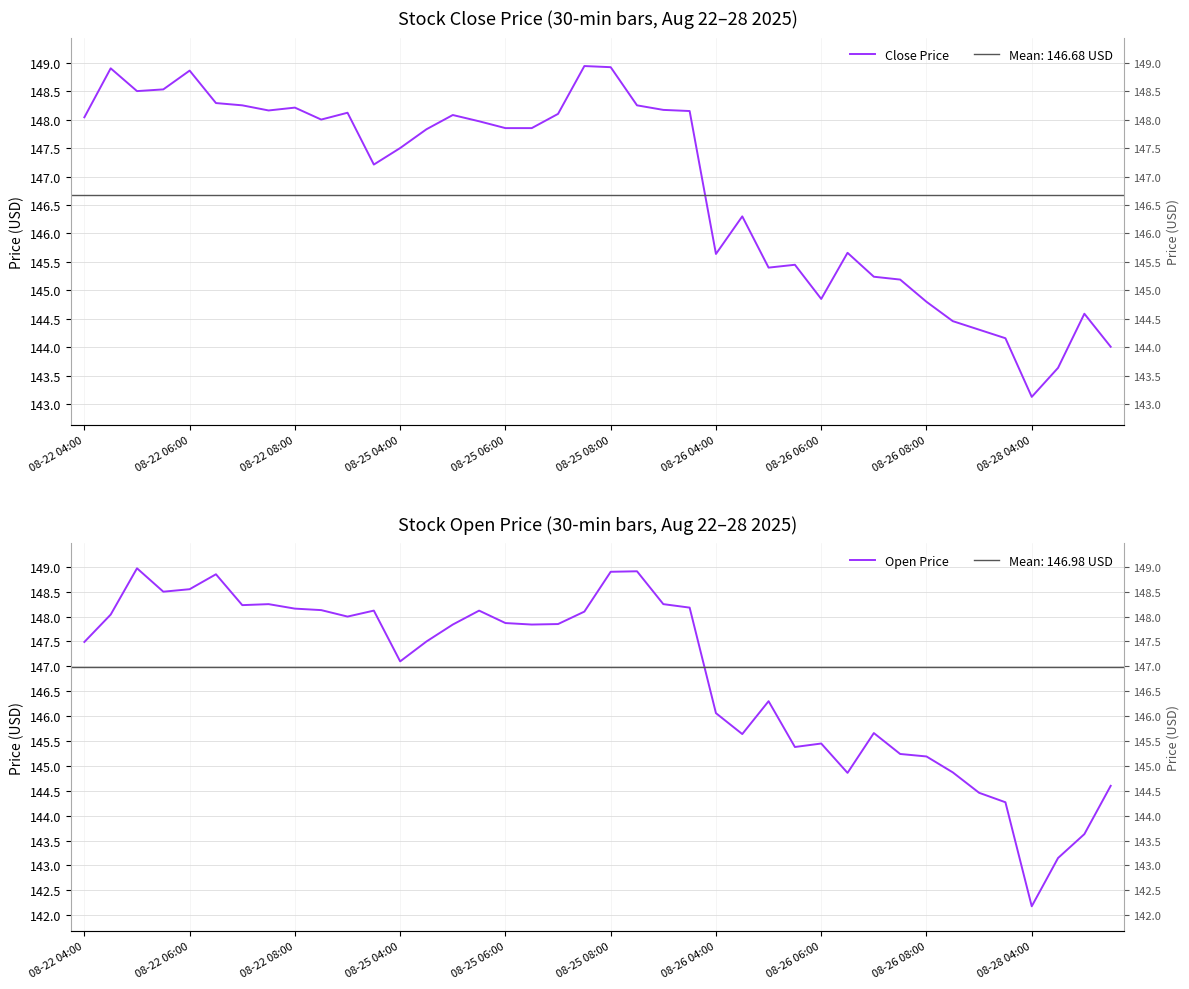

What position from the right is 33?

7